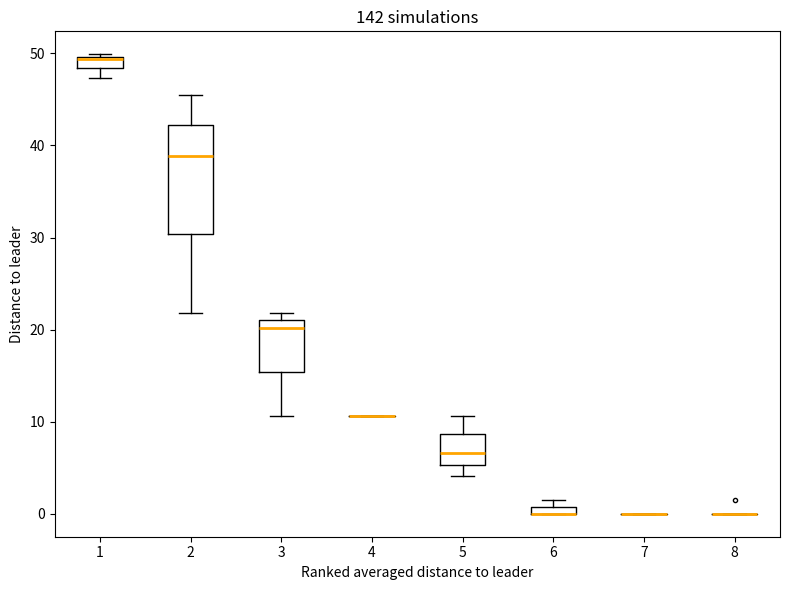

Comparing the boxes themselves (not the whiskers), which one is the tallest?

2